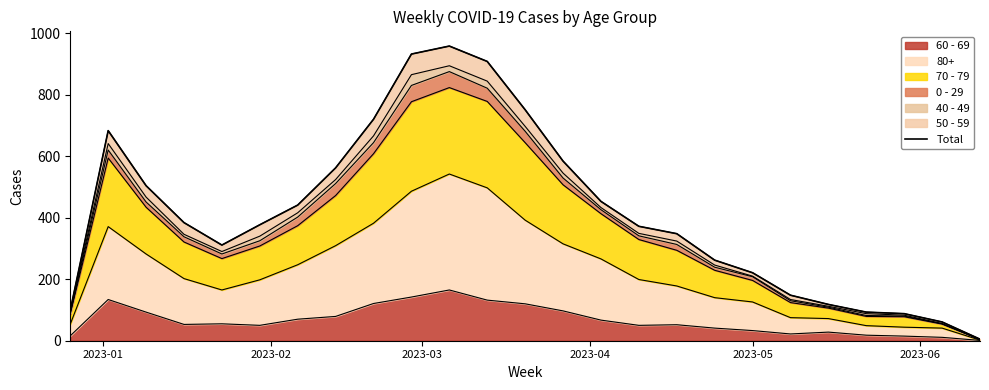

How many data points does each series have?

25